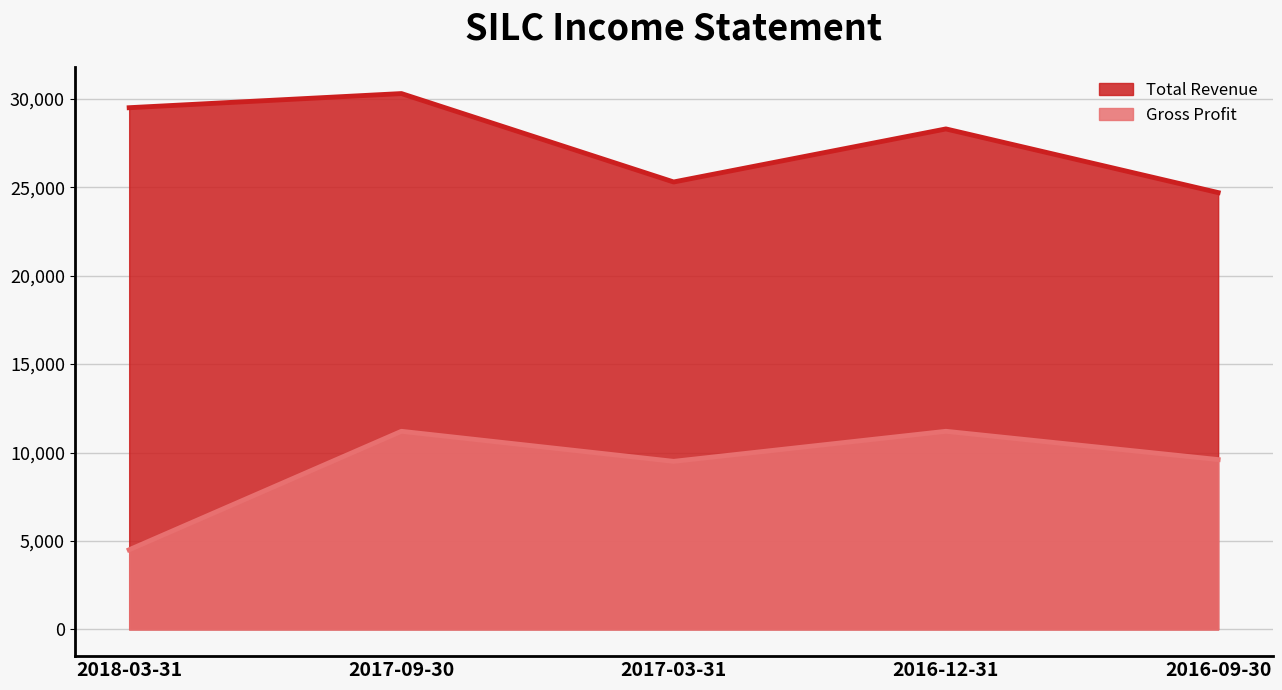

How many lines are shown in the chart?

2